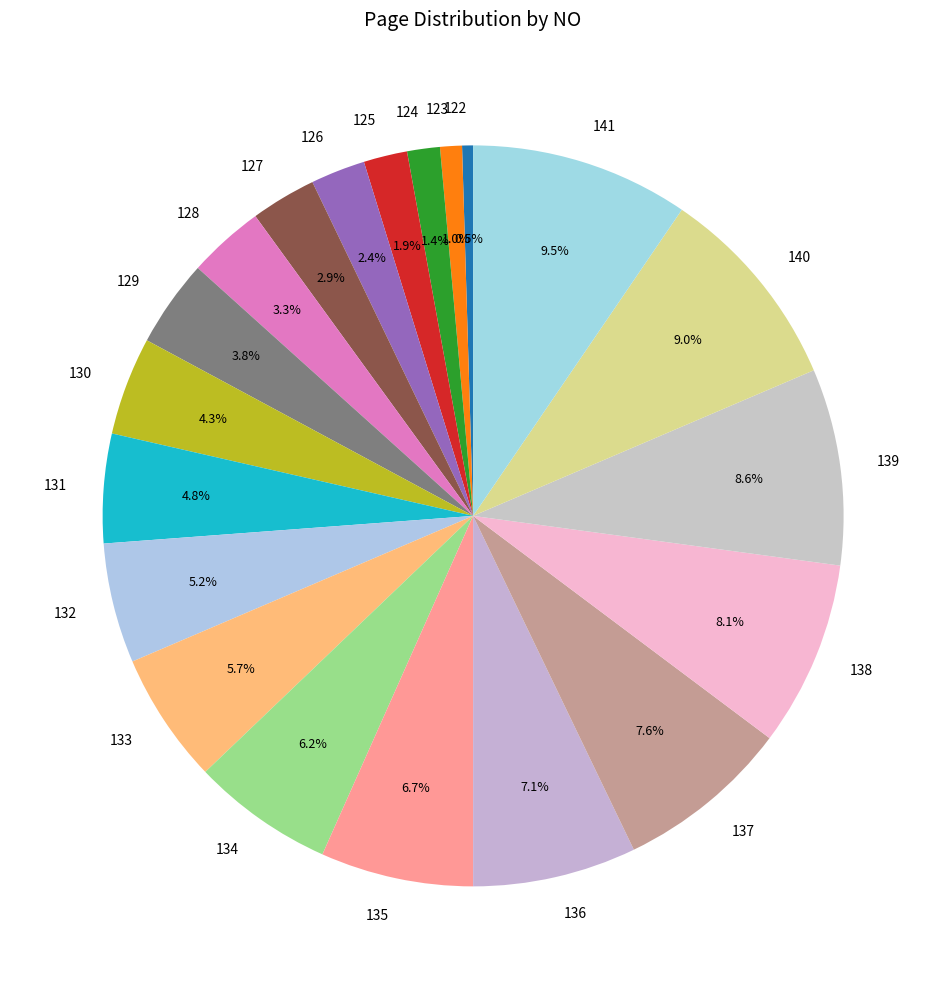

To the nearest percent, what percentage of the pie is 128?

3%